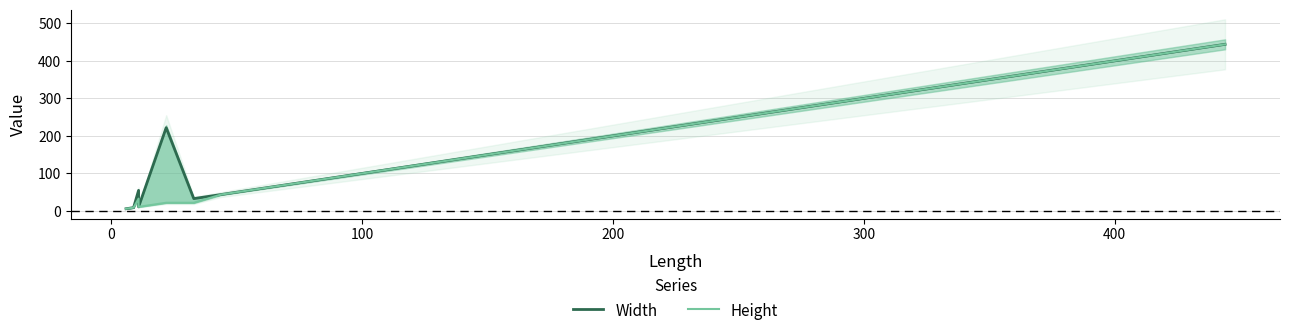

Reading right to left, transcribe all the data shown in this chart.

Width: 444	111	44	33	222	11	55	9	6
Height: 444	111	44	22	22	11	33	9	6